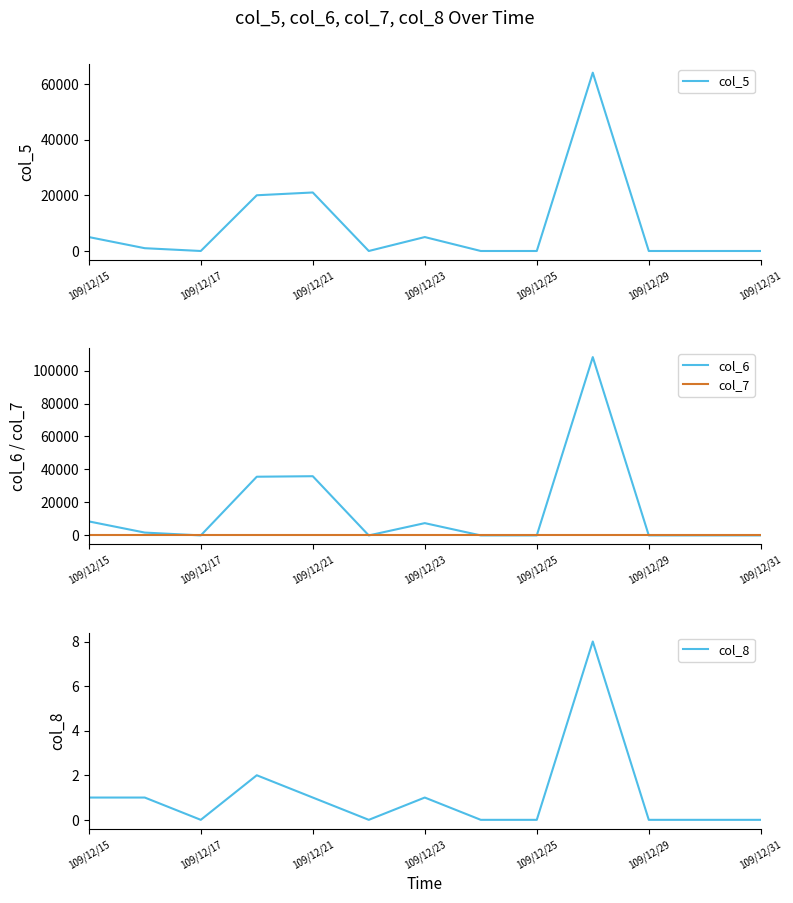

Is it true that col_8 equals 3 at 109/12/17?

False